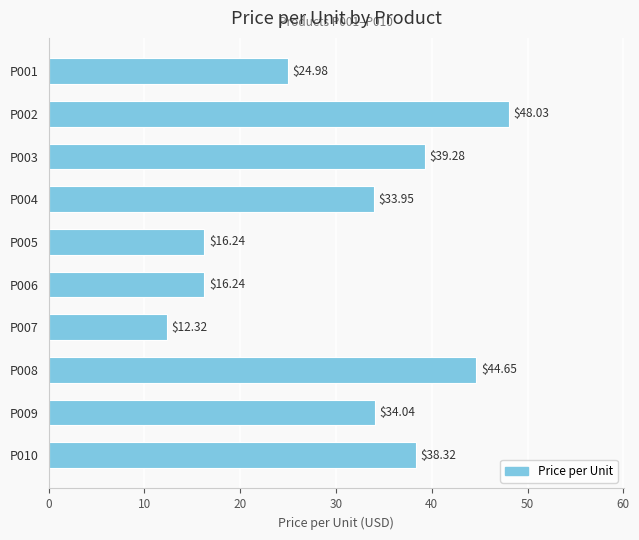

How many bars are there in total?

10